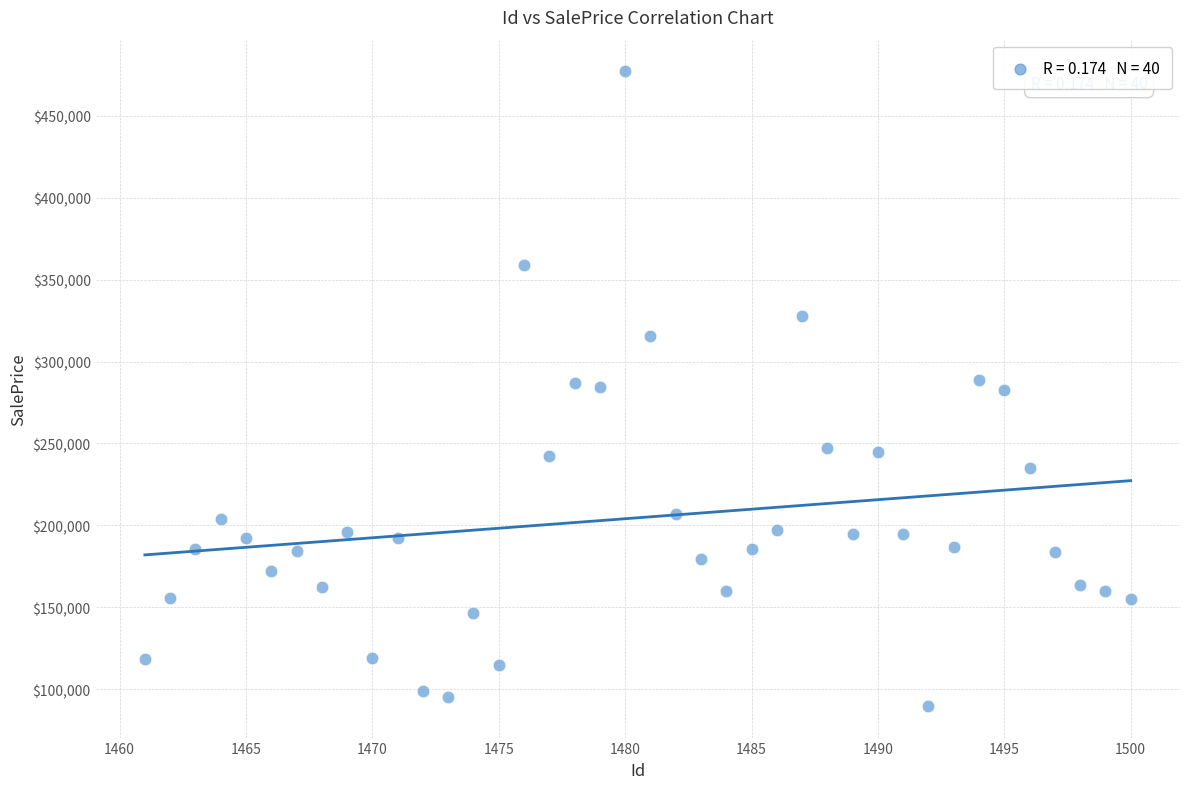

What is the range of Y values (max minus min)?

387195.0